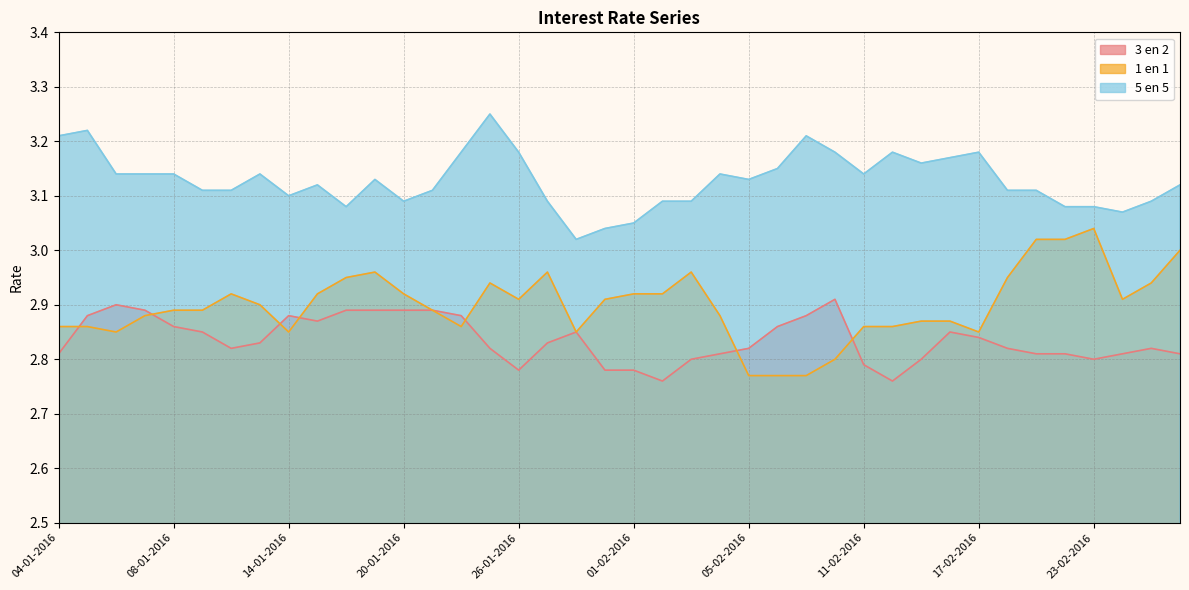

What is the sum of the 3 en 2 values at 04-01-2016 and 07-01-2016?

5.7